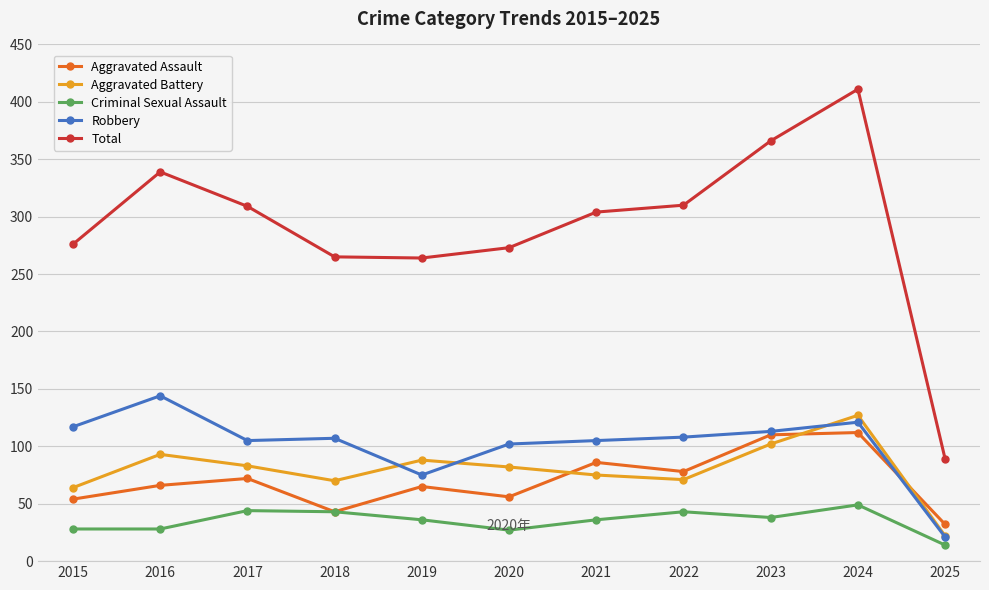

The Total series shows 304 at 2021. True or false?

True